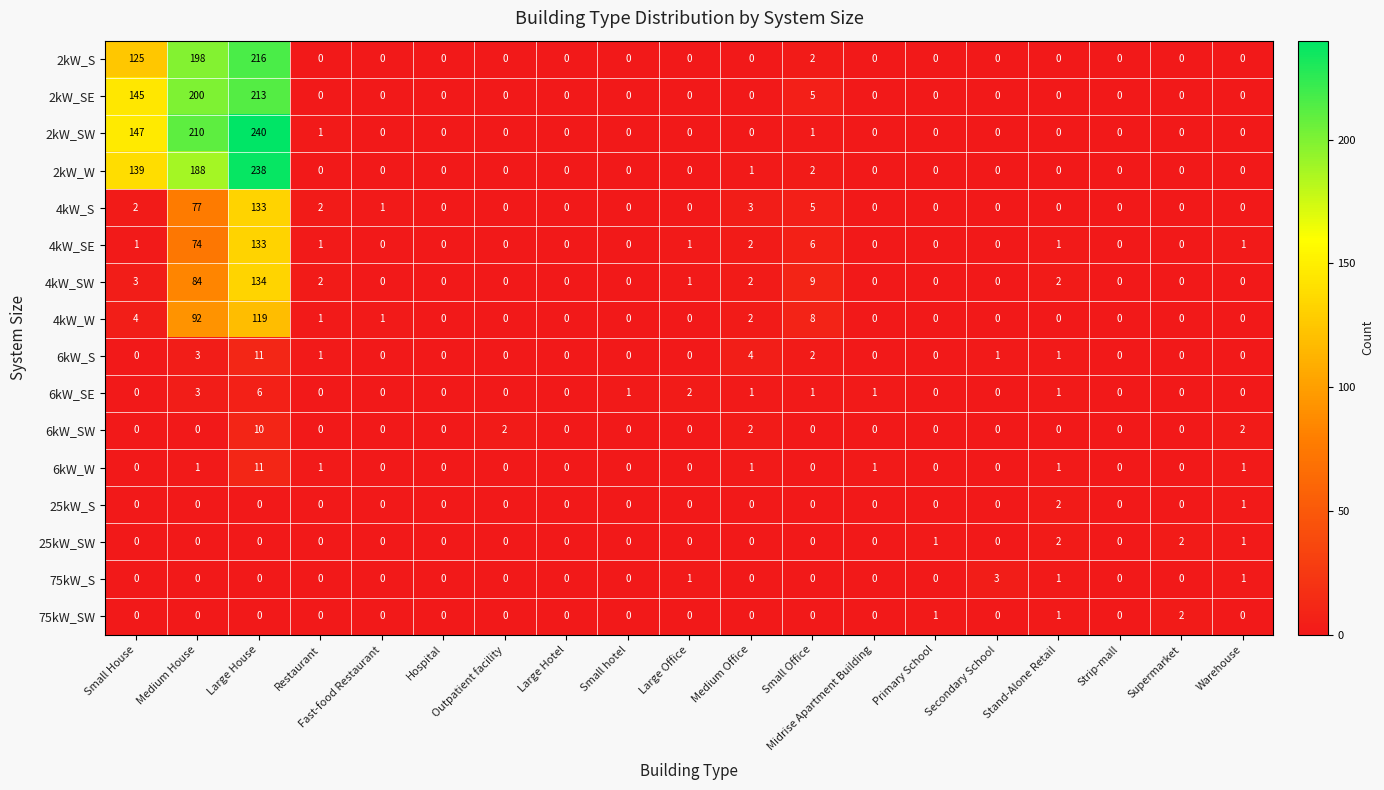

What is the sum of all 2kW_SE values?

563